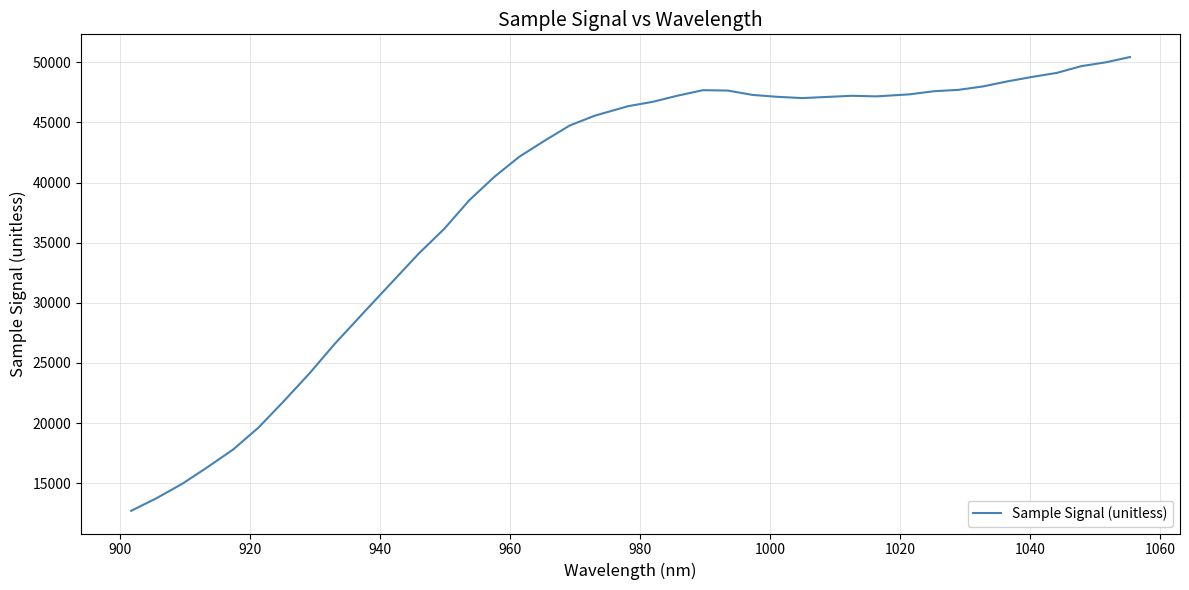

What is the maximum value shown in the chart?

50437